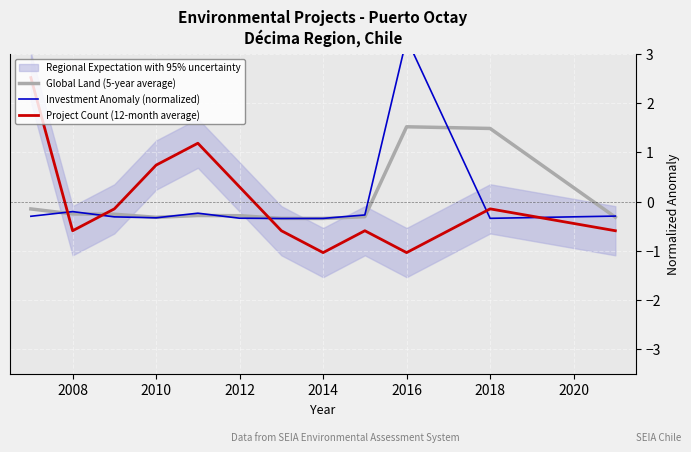

The value of Global Land (5-year average) at 2016 is 0.5. True or false?

False